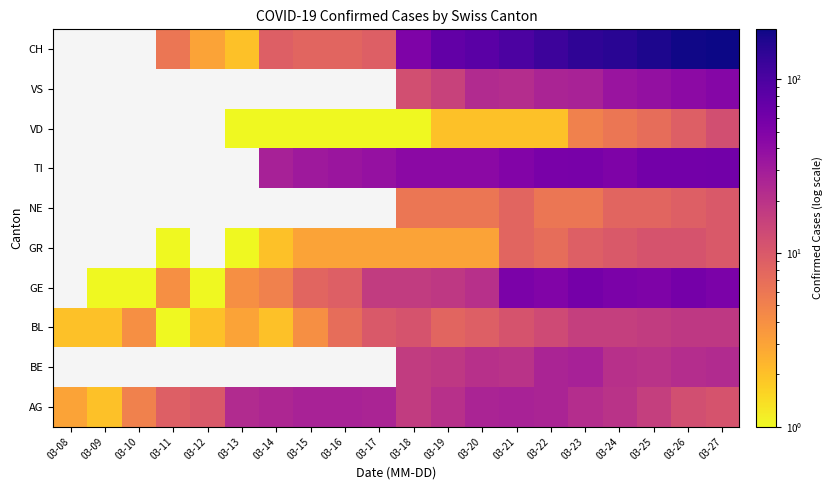

At how many categories does at least one series exceed 155?

3